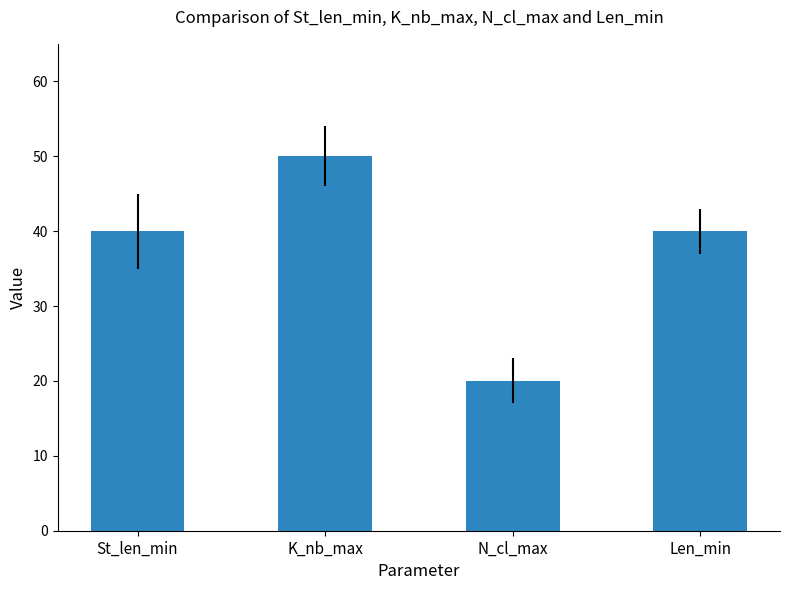

The value at Len_min is 40. True or false?

True